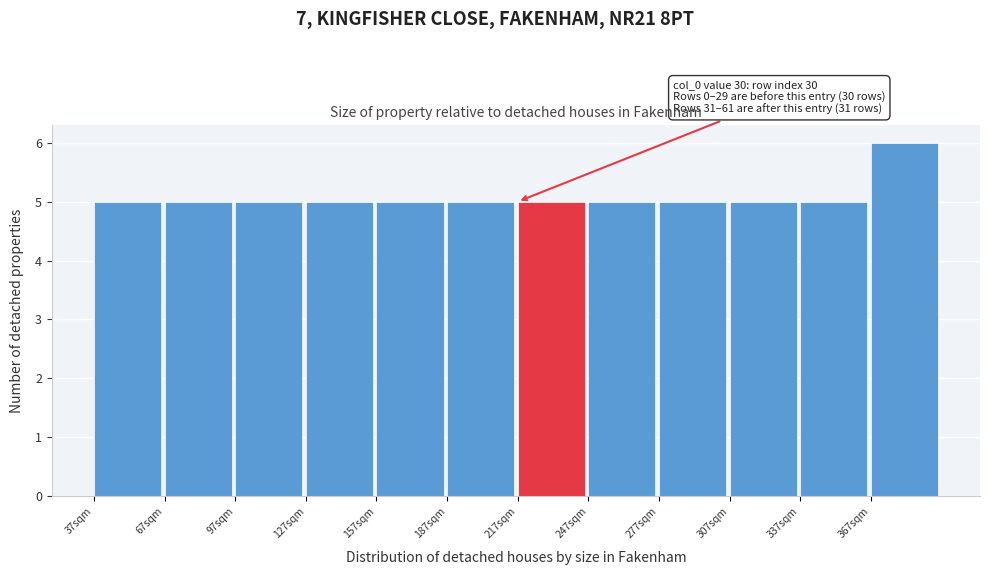

Reading left to right, extract all data points from this chart.

37sqm=5	67sqm=5	97sqm=5	127sqm=5	157sqm=5	187sqm=5	217sqm=5	247sqm=5	277sqm=5	307sqm=5	337sqm=5	367sqm=6